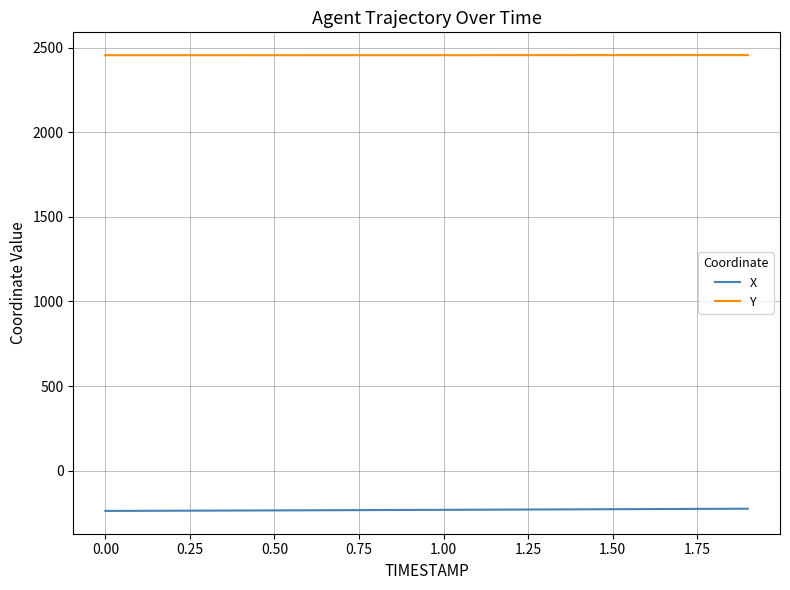

List the series in order of their peak value, highest first.

Y, X